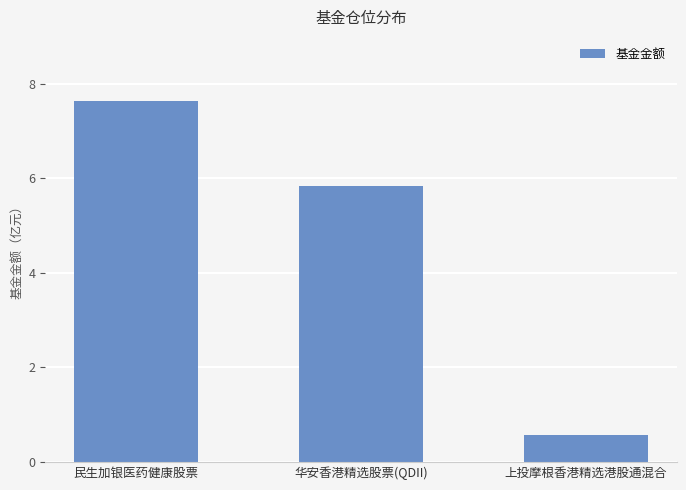

True or false: the data shows 5.8 at 华安香港精选股票(QDII).

True